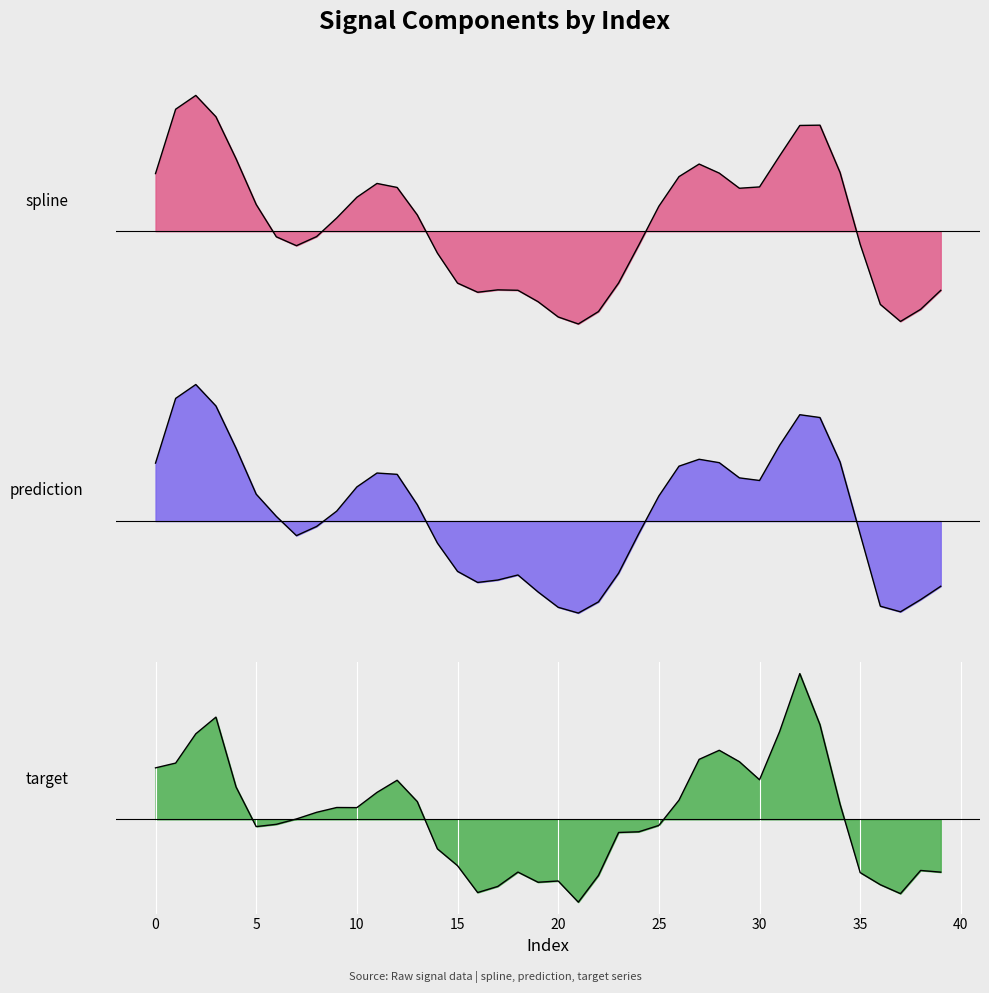

At how many categories does at least one series exceed 1499?

19